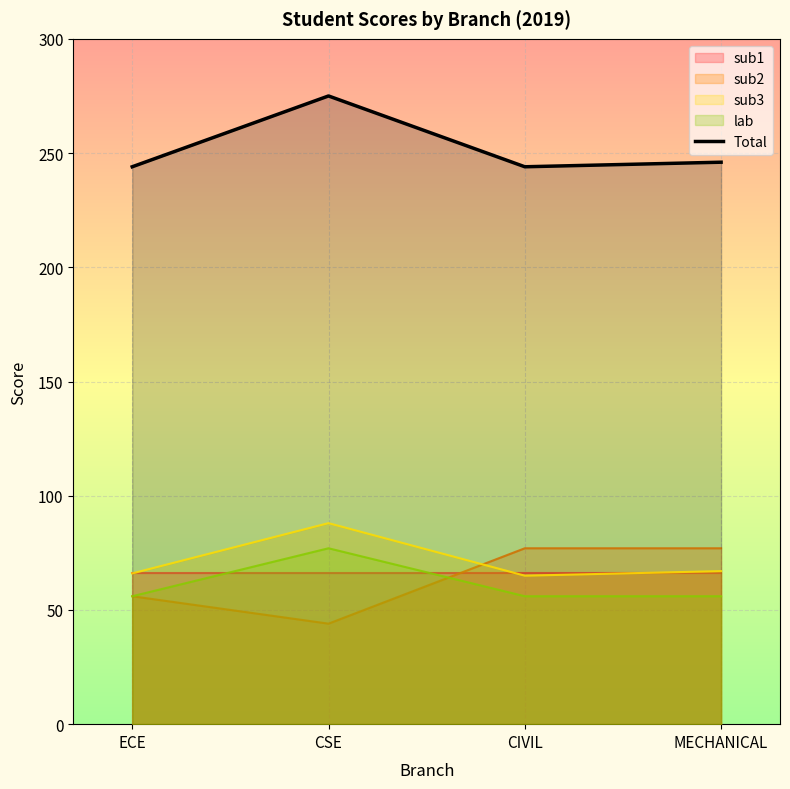

What is the difference between the maximum and minimum values?

31